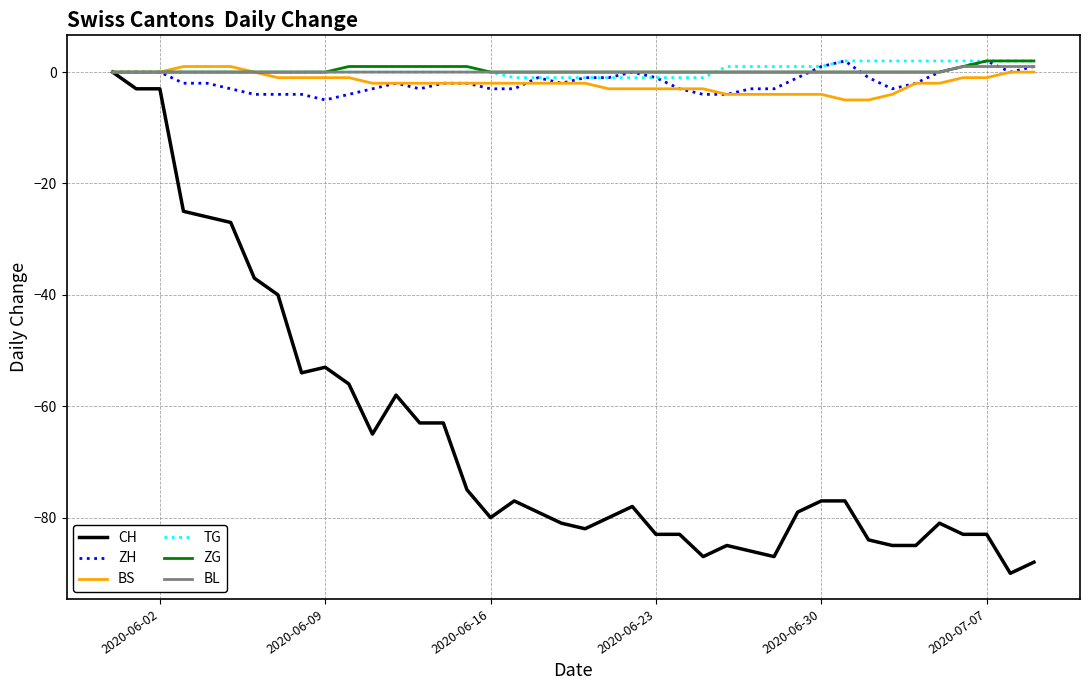

Which series has the widest spread of values?

CH